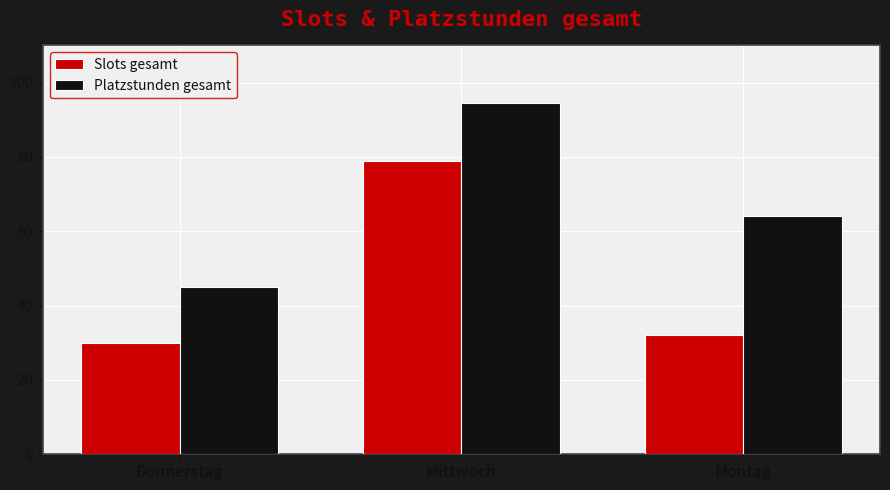

Count the number of data series in this chart.

2